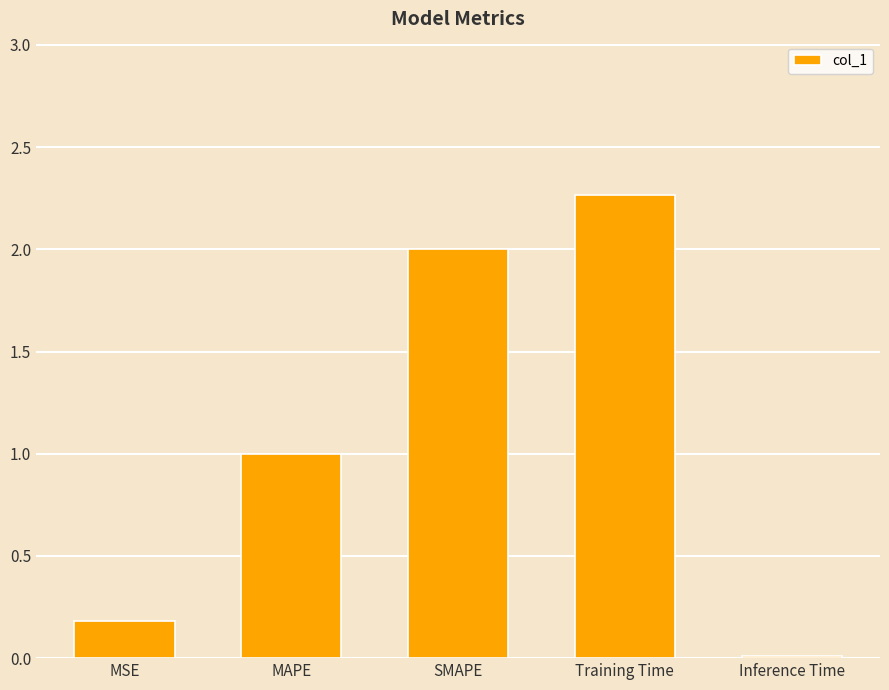

Rank the categories by value from highest to lowest.

Training Time, SMAPE, MAPE, MSE, Inference Time